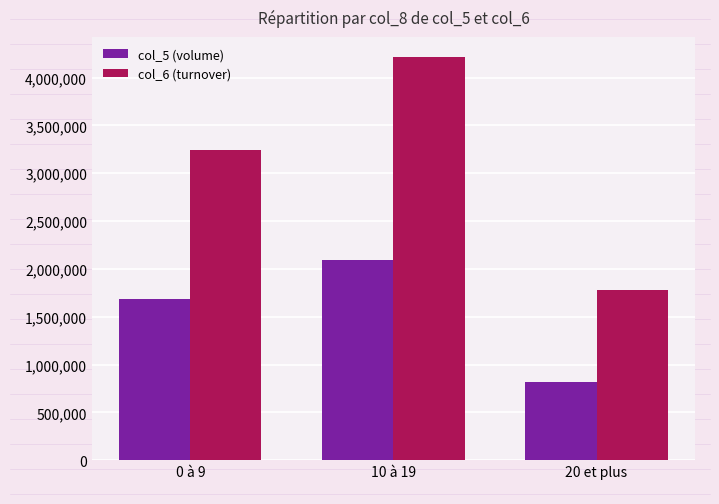

Does the chart contain any negative values?

No